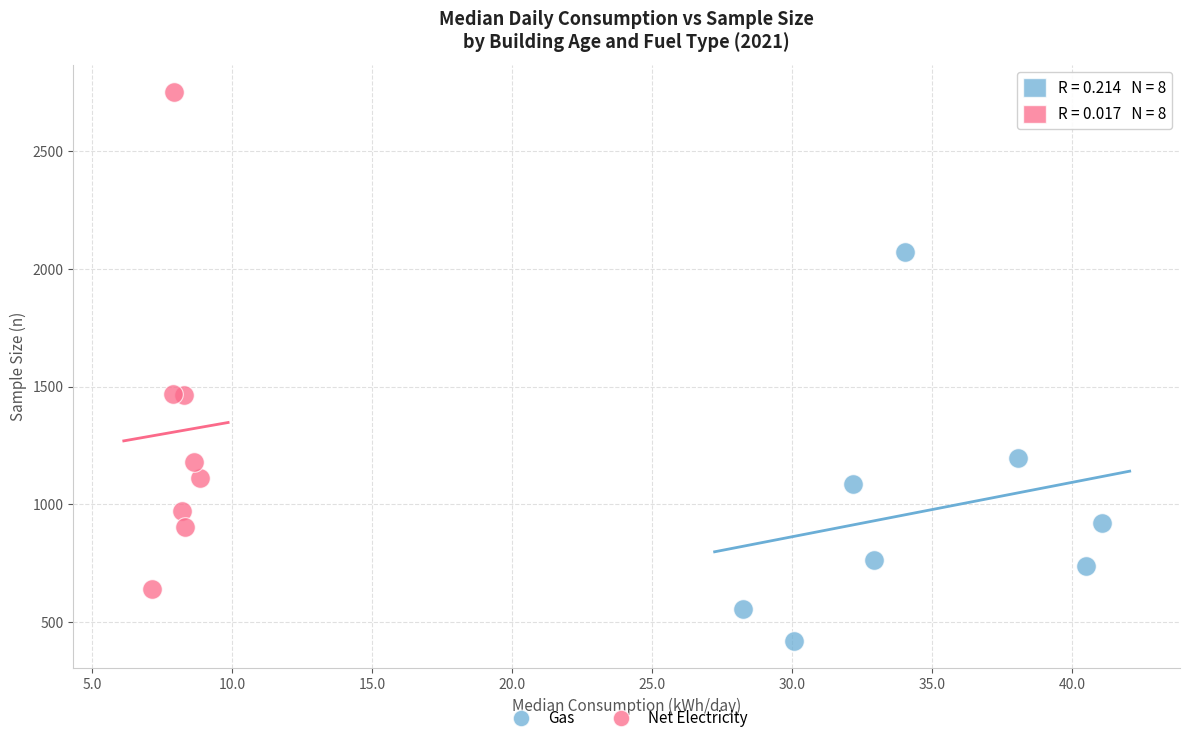

Which series has the largest Y range (max minus min)?

Net Electricity